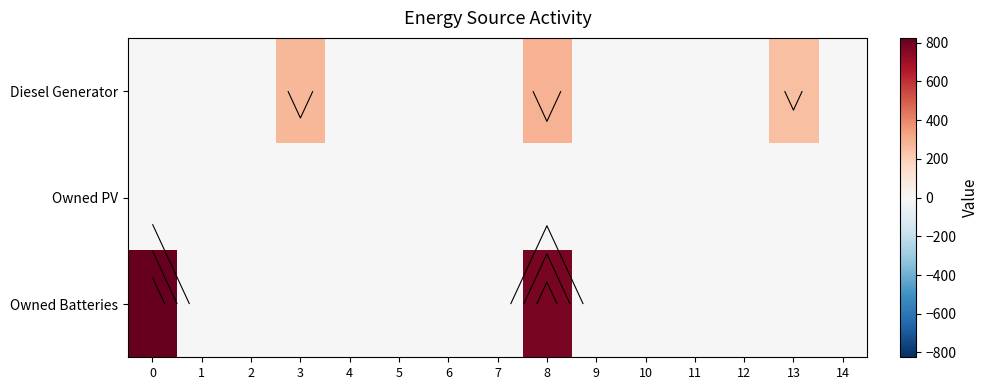

List the labels in order of Owned PV value, largest first.

0, 1, 2, 3, 4, 5, 6, 7, 8, 9, 10, 11, 12, 13, 14